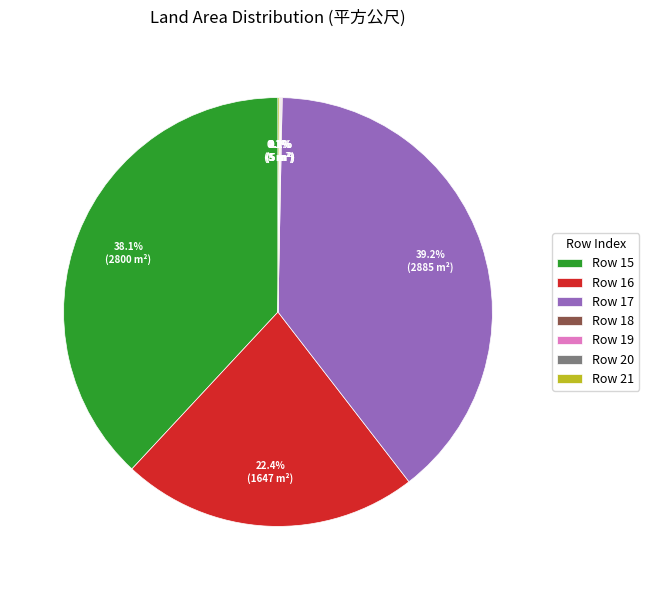

Does any single category account for the majority?

No